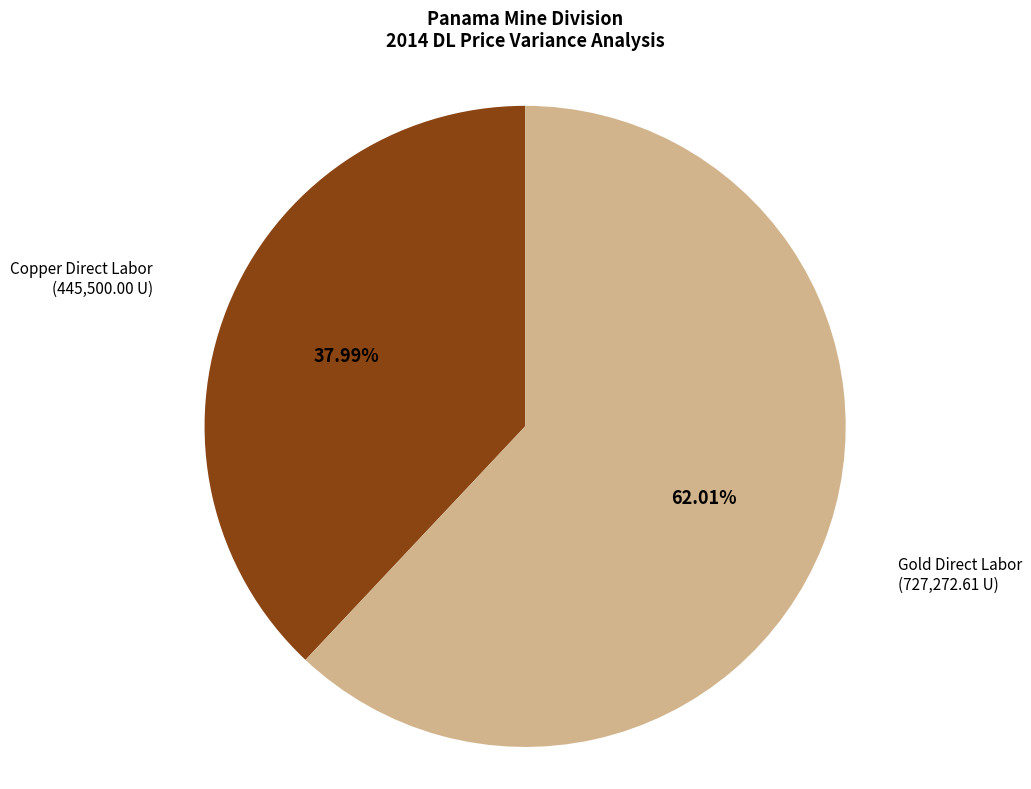

Is there a majority slice in this chart?

Yes